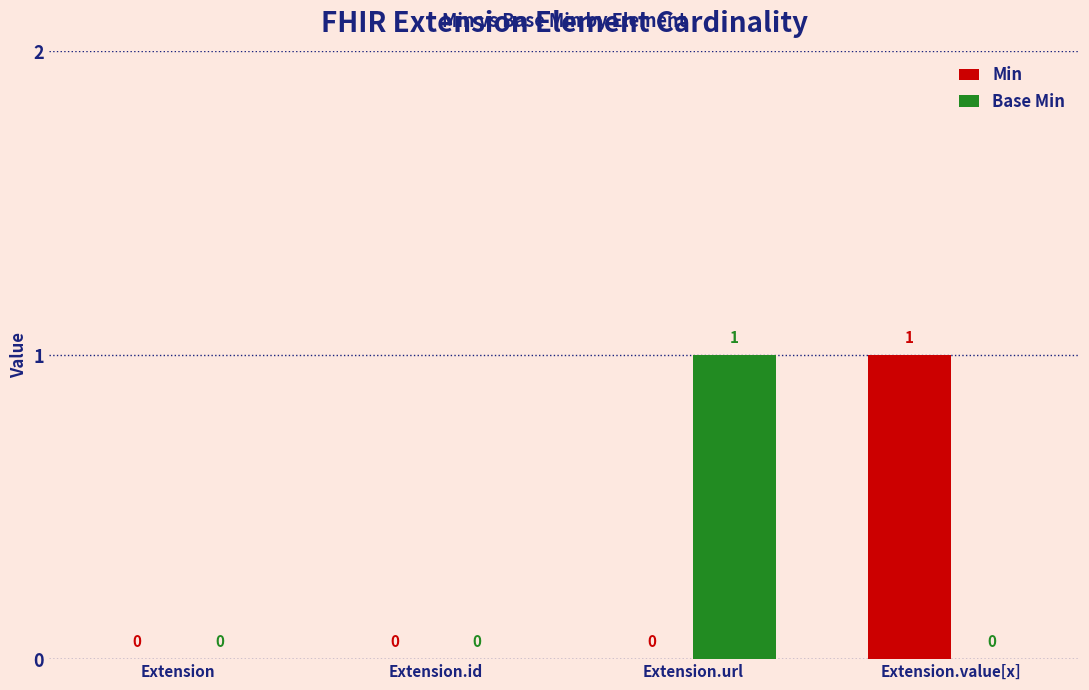

Between Extension.id and Extension.url, which series saw the biggest shift?

Base Min